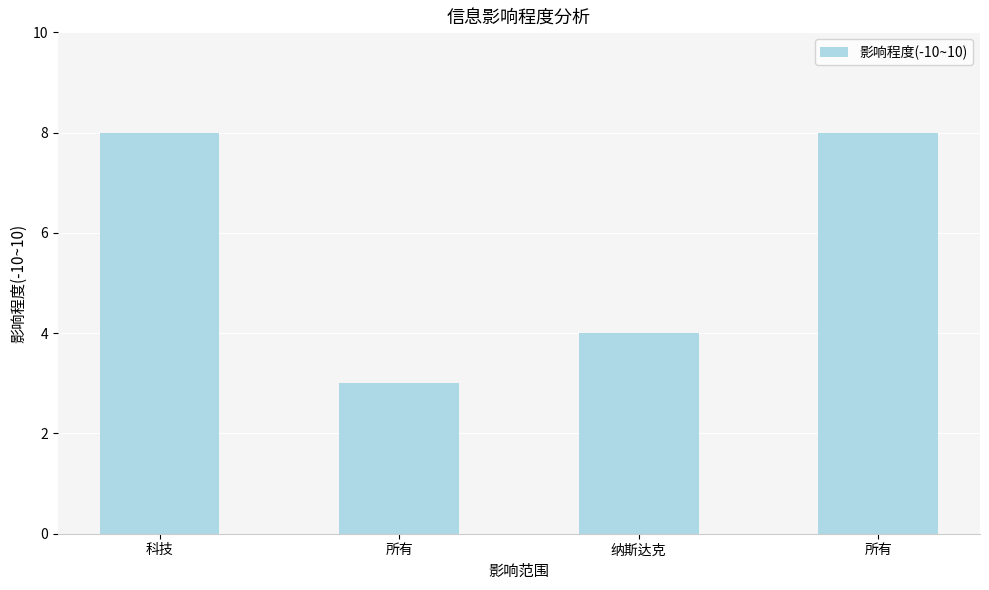

Count the number of categories in the chart.

4